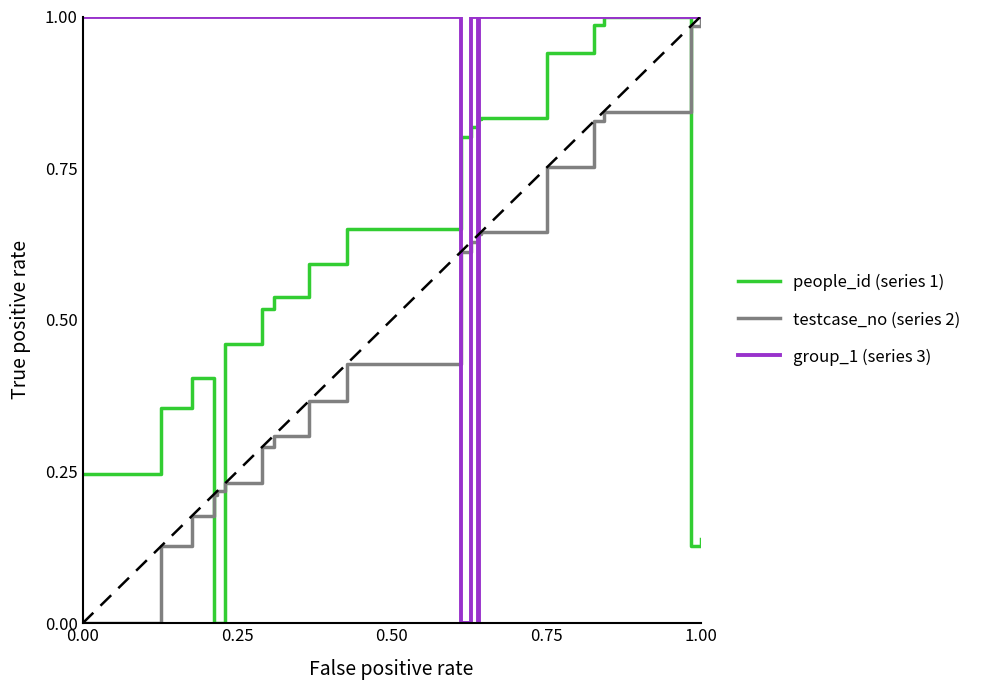

Which series ends up on top after the final intersection of people_id (series 1) and testcase_no (series 2)?

testcase_no (series 2)